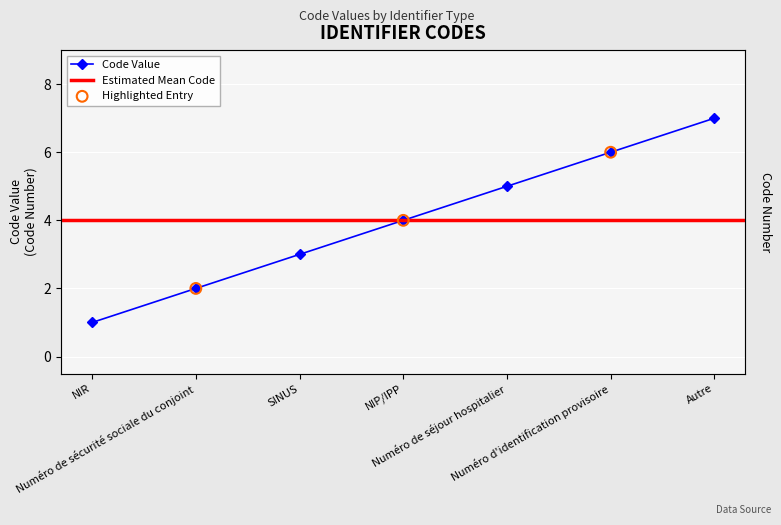

What is the change in value from Numéro de sécurité sociale du conjoint to Numéro d'identification provisoire?

+4